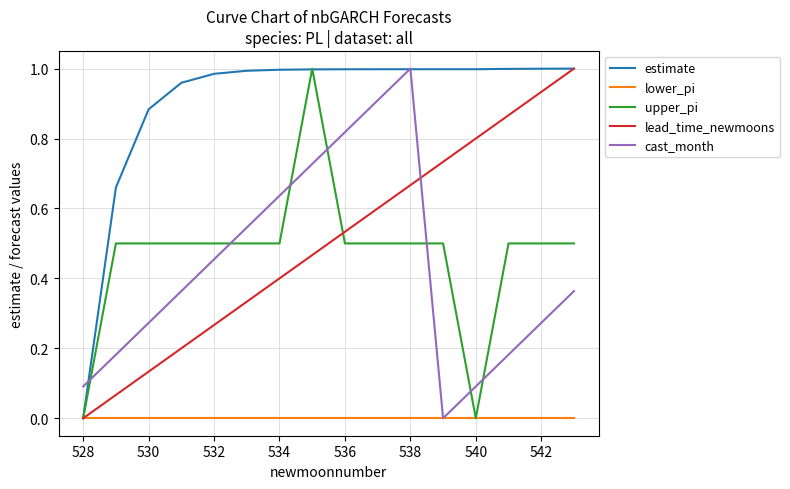

Which series ends up on top after the final intersection of cast_month and lead_time_newmoons?

lead_time_newmoons